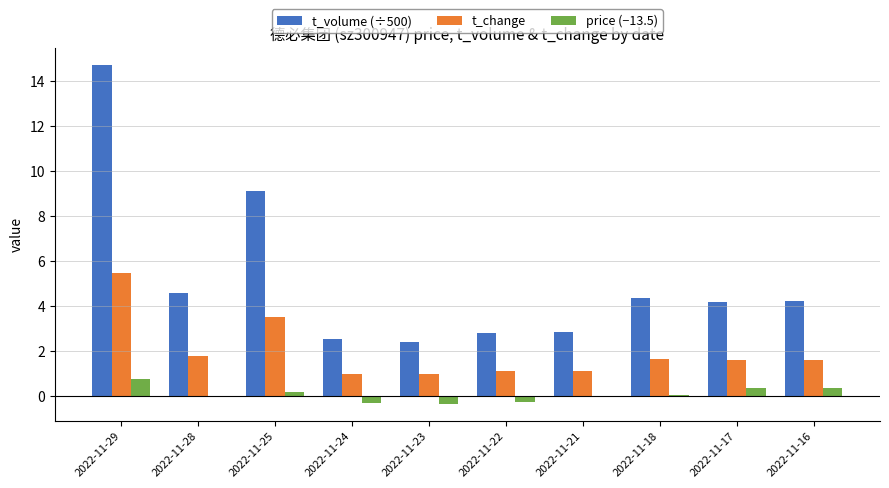

Count the number of categories in the chart.

10